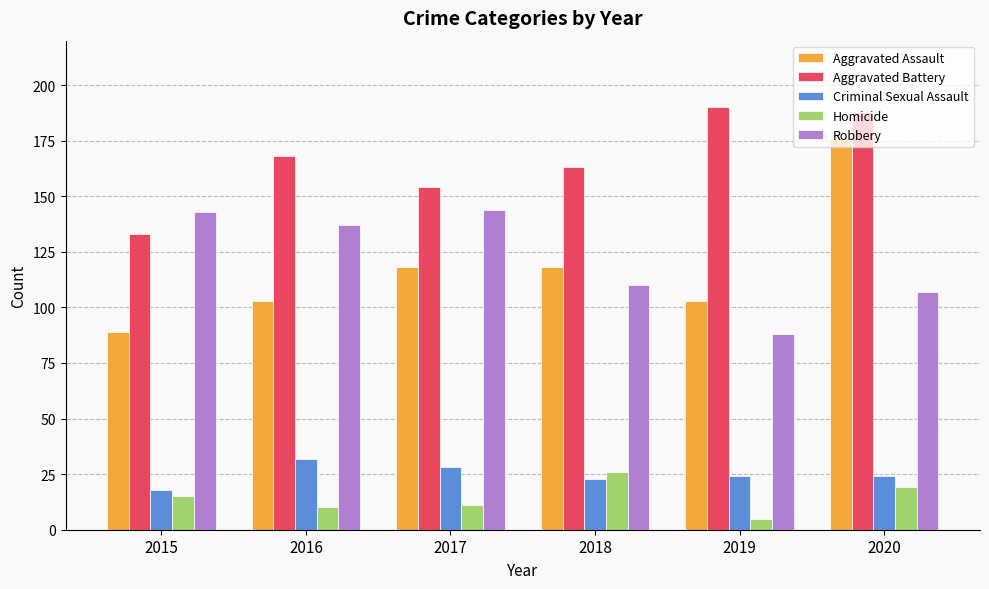

Reading left to right, transcribe all the data shown in this chart.

Aggravated Assault: 2015=89	2016=103	2017=118	2018=118	2019=103	2020=176
Aggravated Battery: 2015=133	2016=168	2017=154	2018=163	2019=190	2020=188
Criminal Sexual Assault: 2015=18	2016=32	2017=28	2018=23	2019=24	2020=24
Homicide: 2015=15	2016=10	2017=11	2018=26	2019=5	2020=19
Robbery: 2015=143	2016=137	2017=144	2018=110	2019=88	2020=107